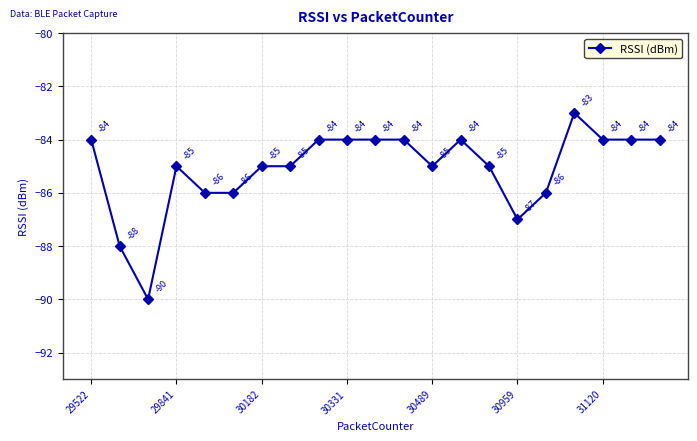

What is the sum of all values?

-1787